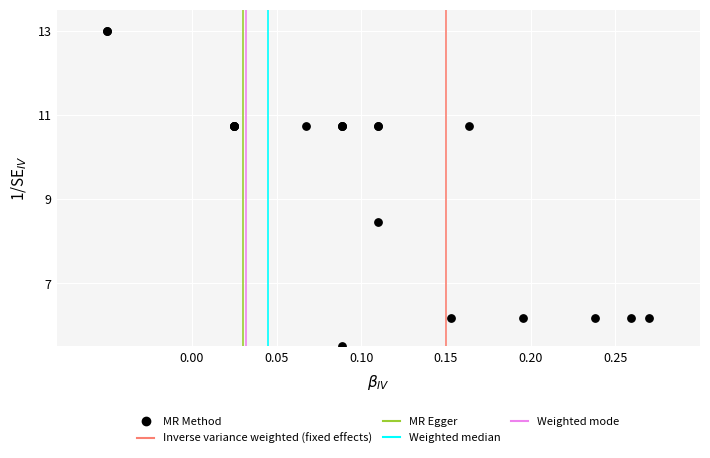

What Y value in the scatter plot is closest to 9?

8.5